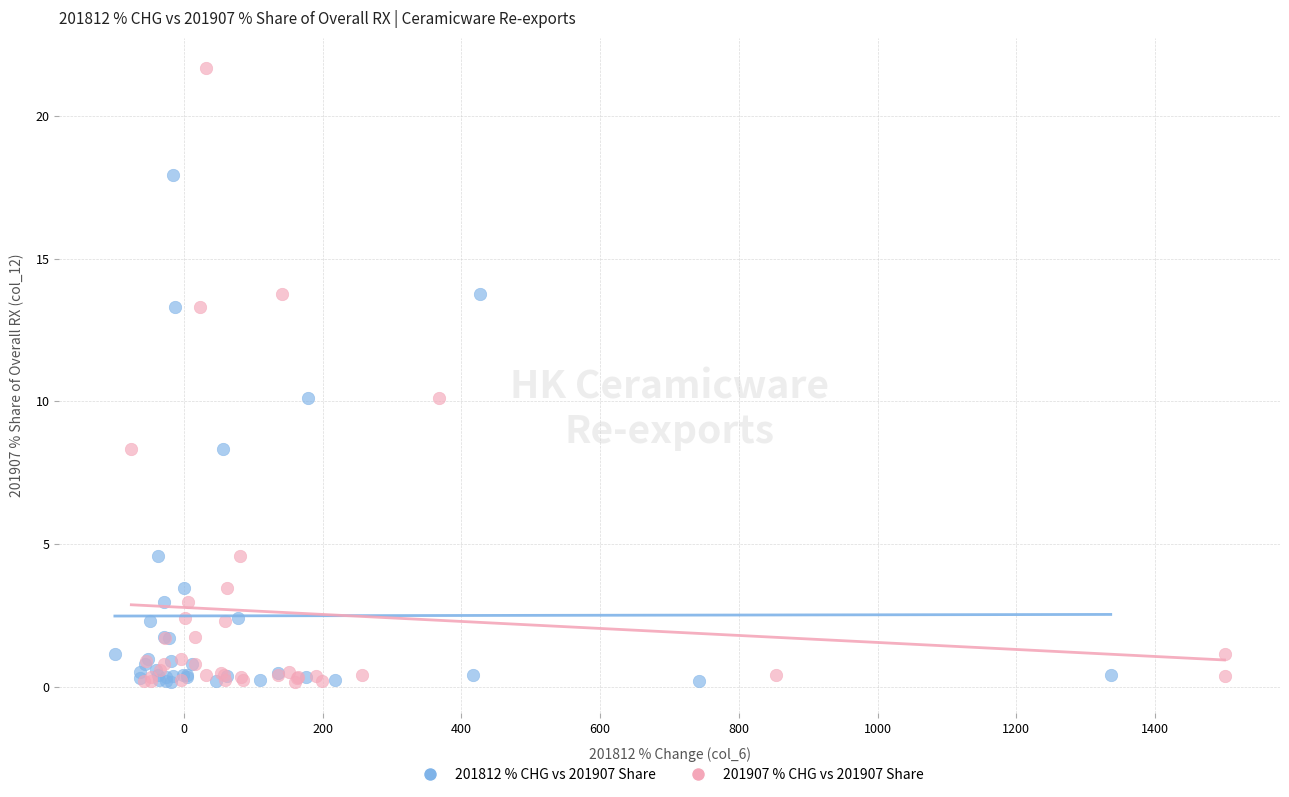

Which series has the largest Y range (max minus min)?

201907 % CHG vs 201907 Share